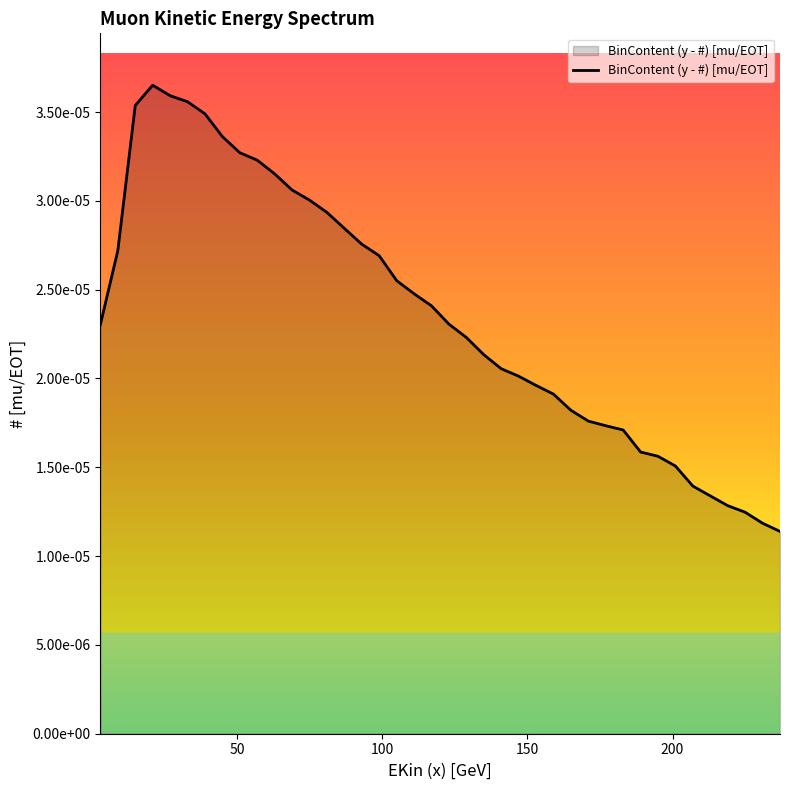

Is this an area chart (filled region under the line)?

Yes